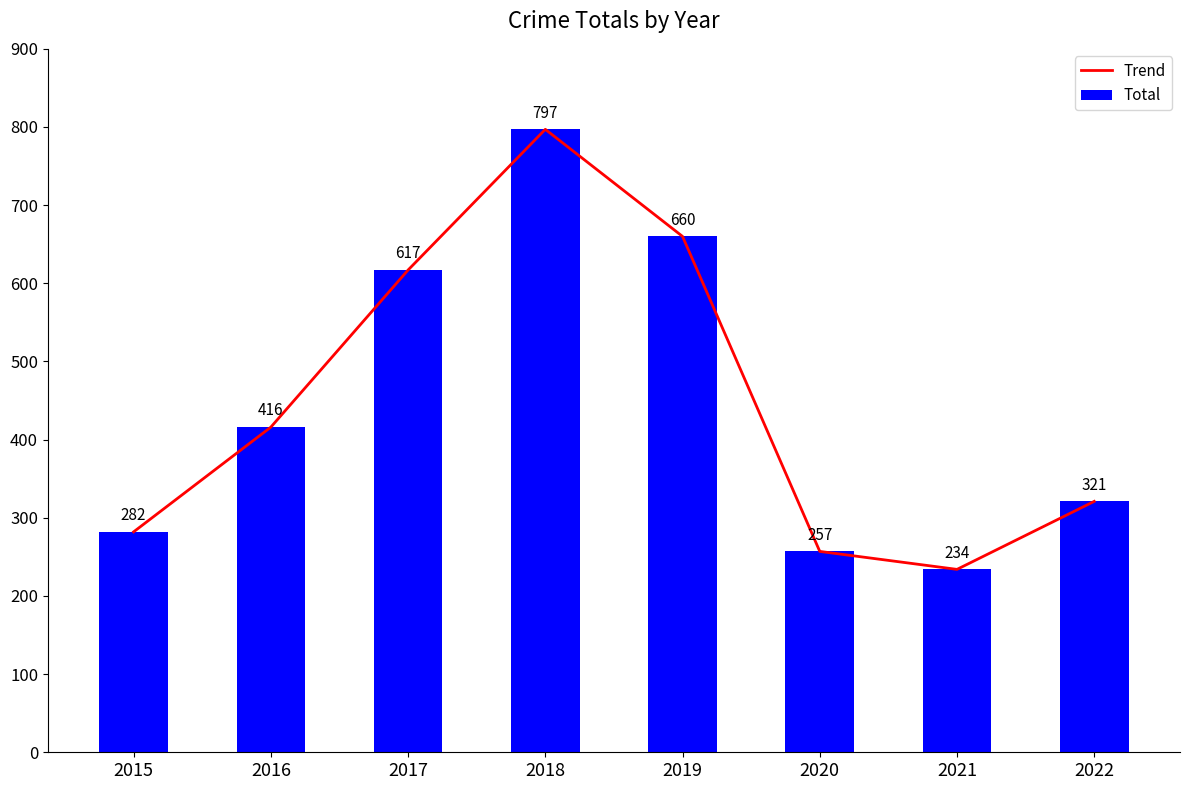

Between 2020 and 2017, which is larger?

2017